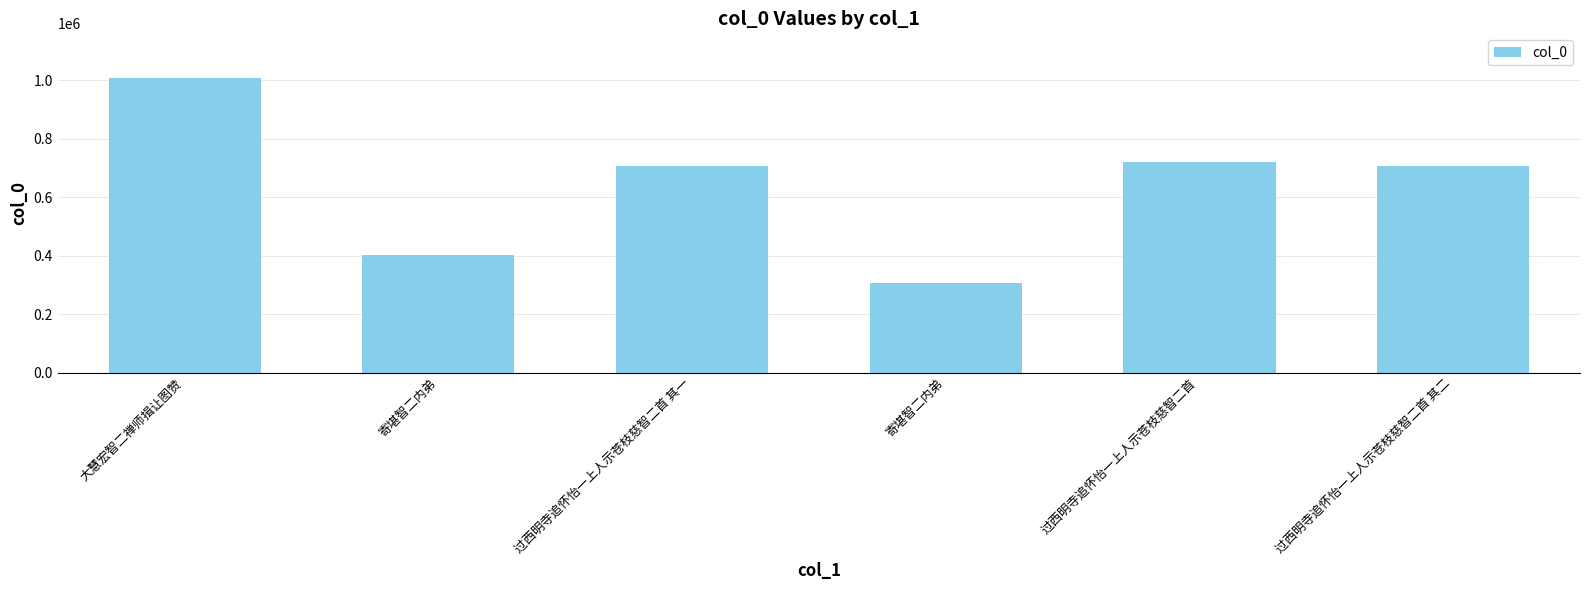

What is the difference between the values at 大慧宏智二禅师揖让图赞 and 过西明寺追怀怡一上人示苍枝慈智二首?

287594